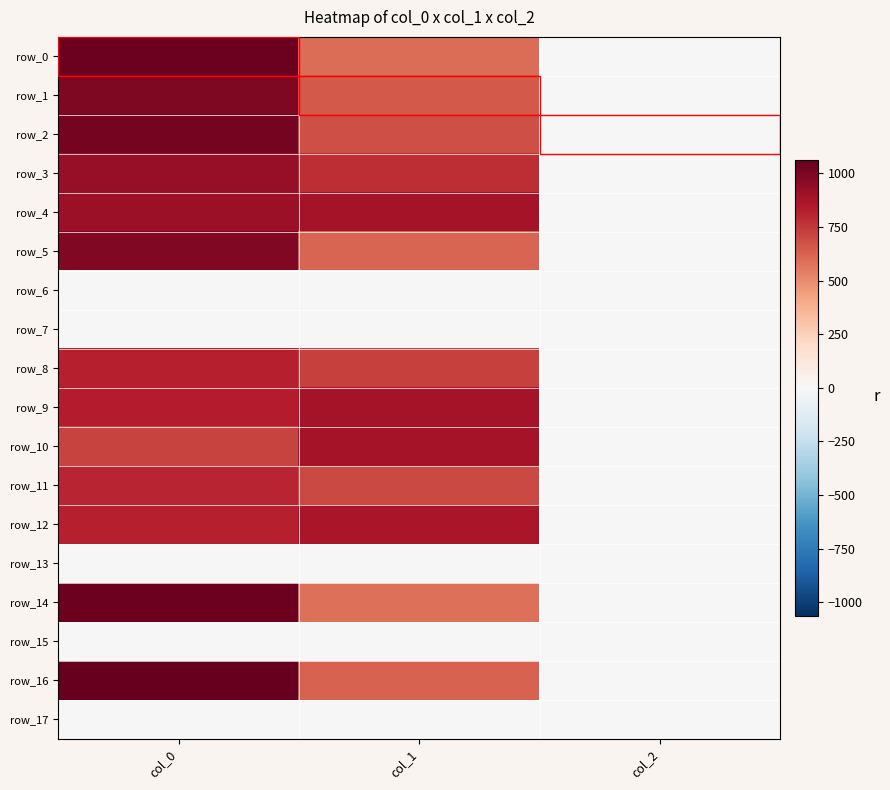

The row_5 series shows 1.4 at col_2. True or false?

False